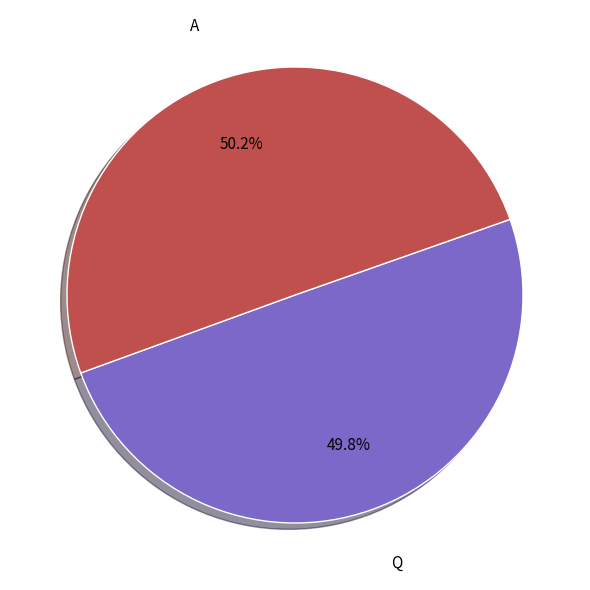

Approximately how many times larger is the value at Q compared to A?

1.0